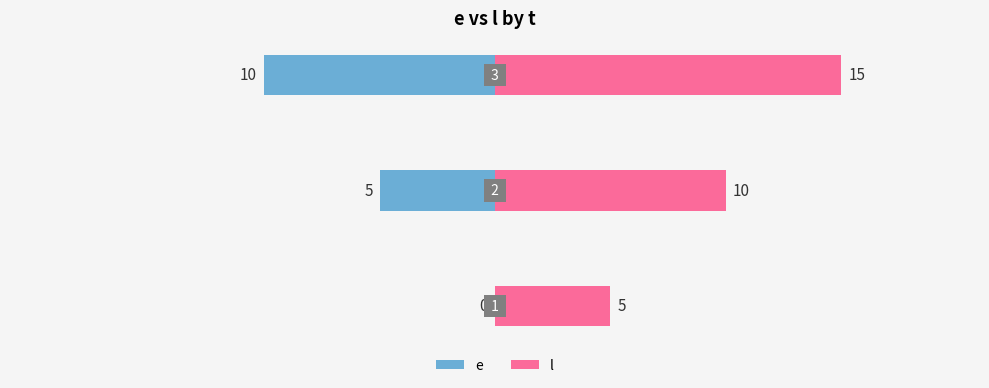

What is the total value across all series at 1?

5